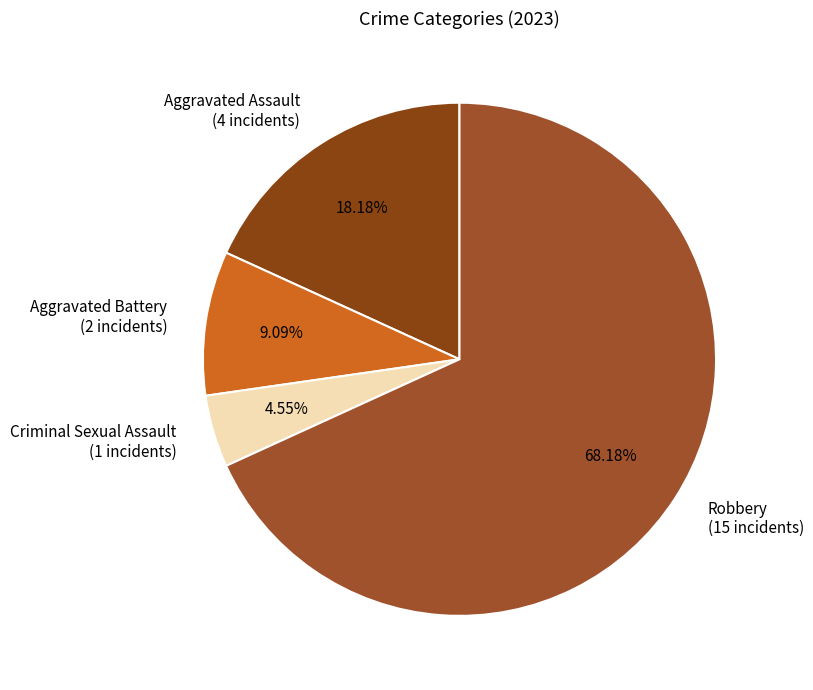

Approximately how many times larger is the value at Criminal Sexual Assault compared to Aggravated Battery?

0.5